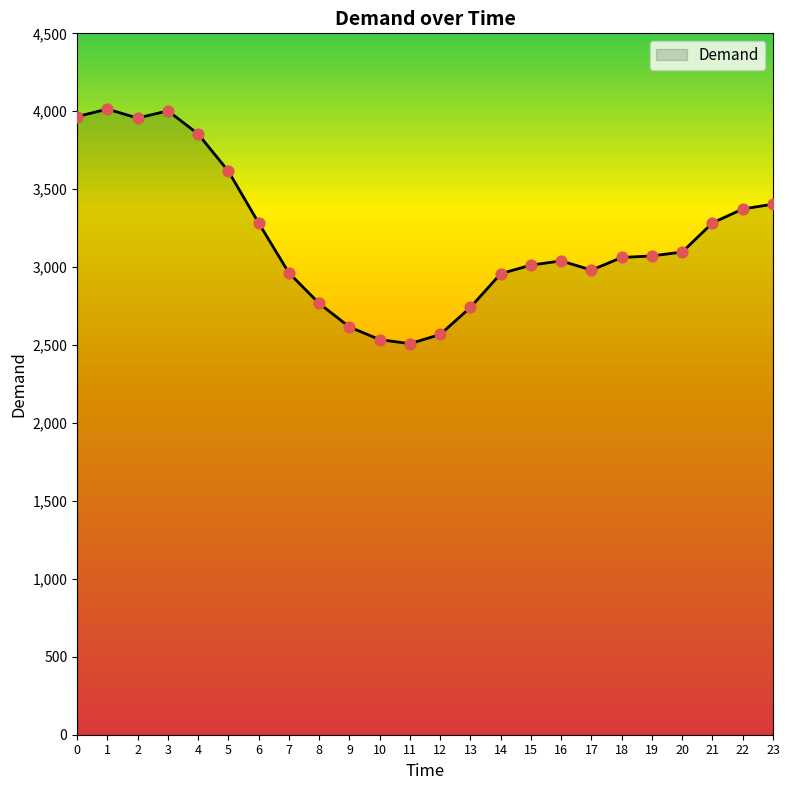

Between 10 and 6, which is larger?

6